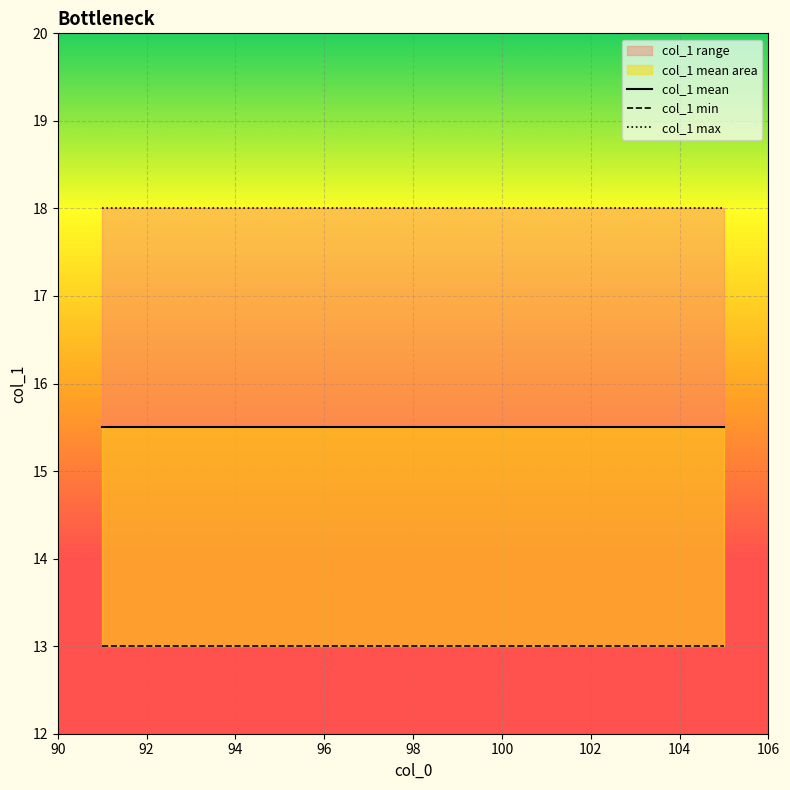

Rank the series by their average value, from highest to lowest.

col_1 max, col_1 mean, col_1 min